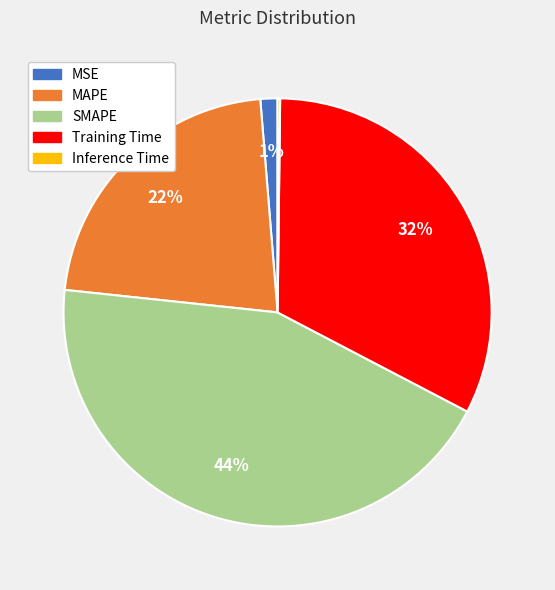

What percentage is the MSE slice, to the nearest percent?

1%